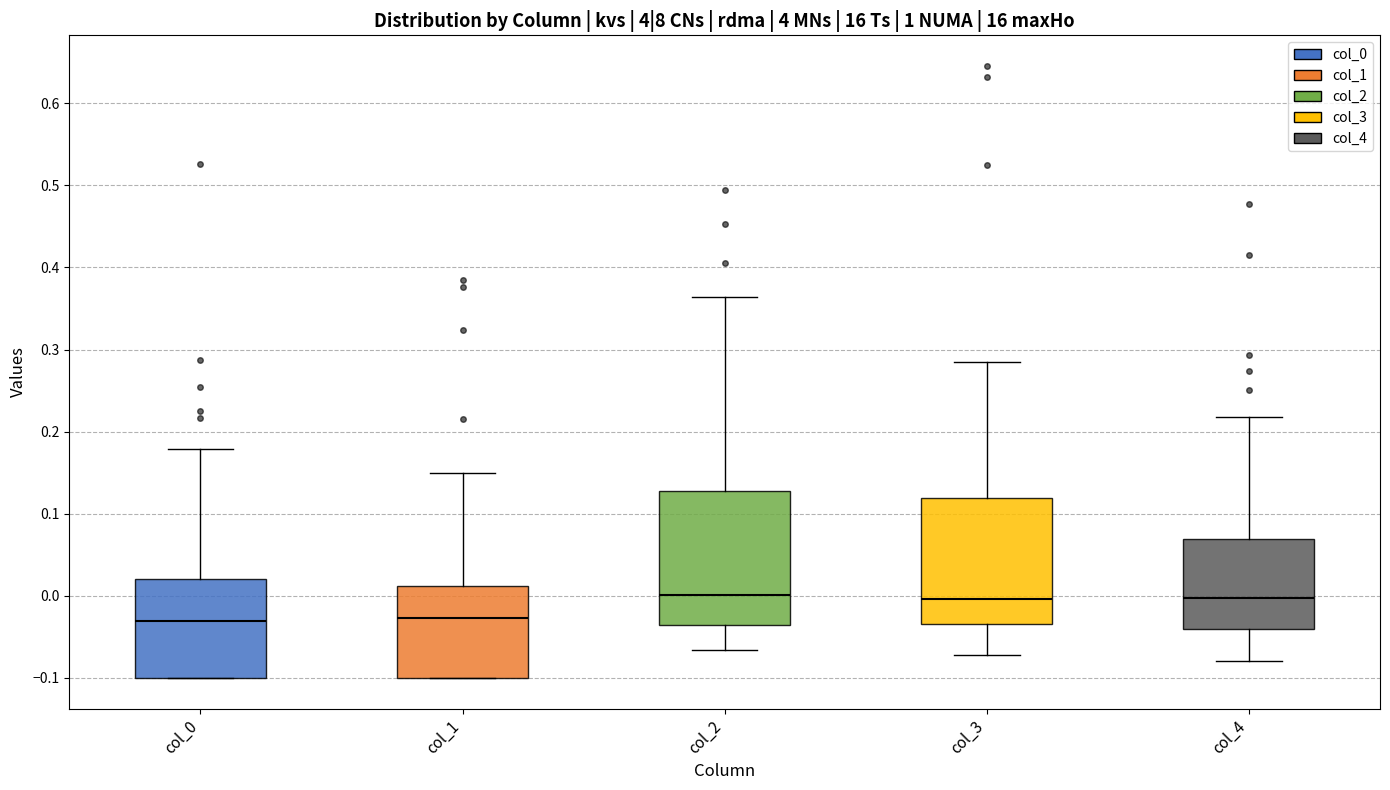

Reading left to right, transcribe this box plot: for each box, give where its median line is, the range the box spans, and where its two whiskers end, as read against the y-axis. The values are not printed on the chart, so give them approximately, as read against the axis.

col_0: median -0.03, box -0.10 to 0.02, whiskers -0.10 to 0.18
col_1: median -0.03, box -0.10 to 0.01, whiskers -0.10 to 0.15
col_2: median 0.00, box -0.04 to 0.13, whiskers -0.07 to 0.36
col_3: median 0.00, box -0.03 to 0.12, whiskers -0.07 to 0.28
col_4: median 0.00, box -0.04 to 0.07, whiskers -0.08 to 0.22